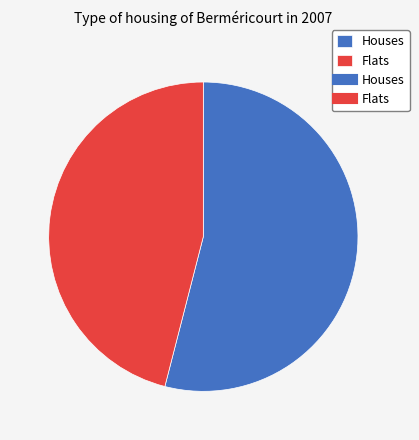

How many slices are in this pie chart?

2